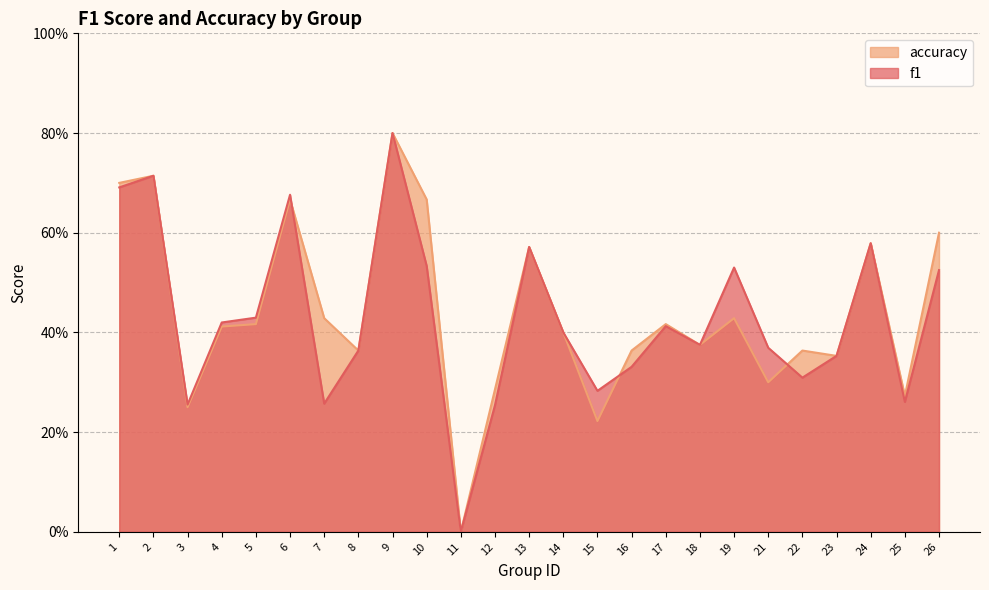

The f1 series shows 0.3 at 12. True or false?

True